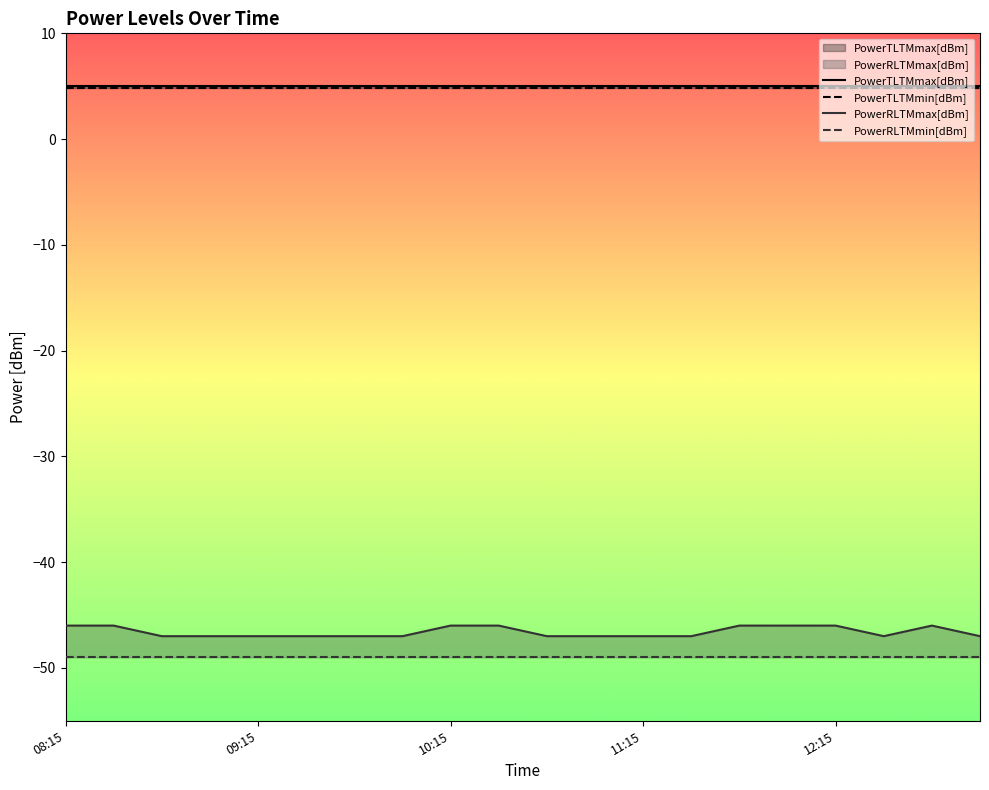

What is the value of the PowerTLTMmin[dBm] point at the 12th from the left?

4.8